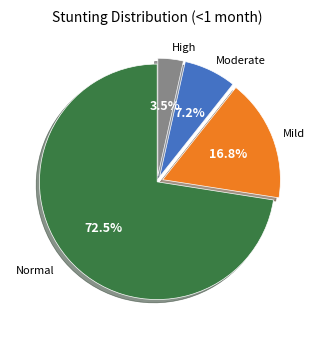

Does any single category account for the majority?

Yes